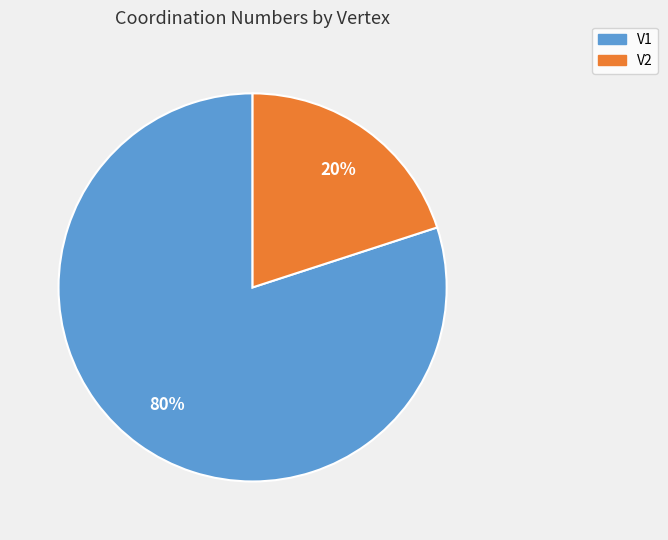

What is the smallest slice in the pie chart?

V2